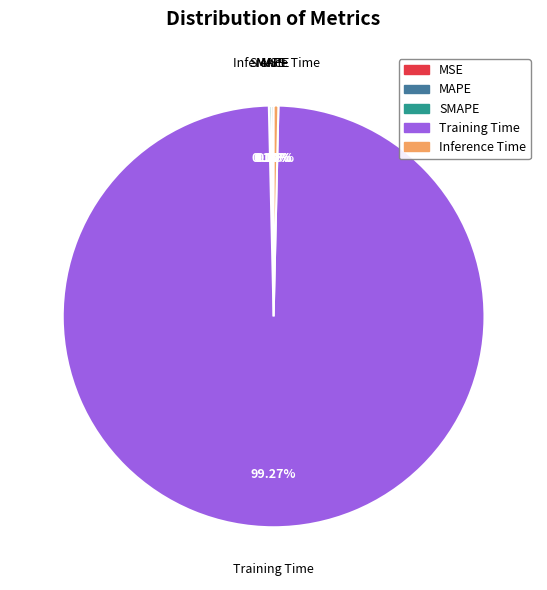

To the nearest percent, what portion does Training Time represent?

99%